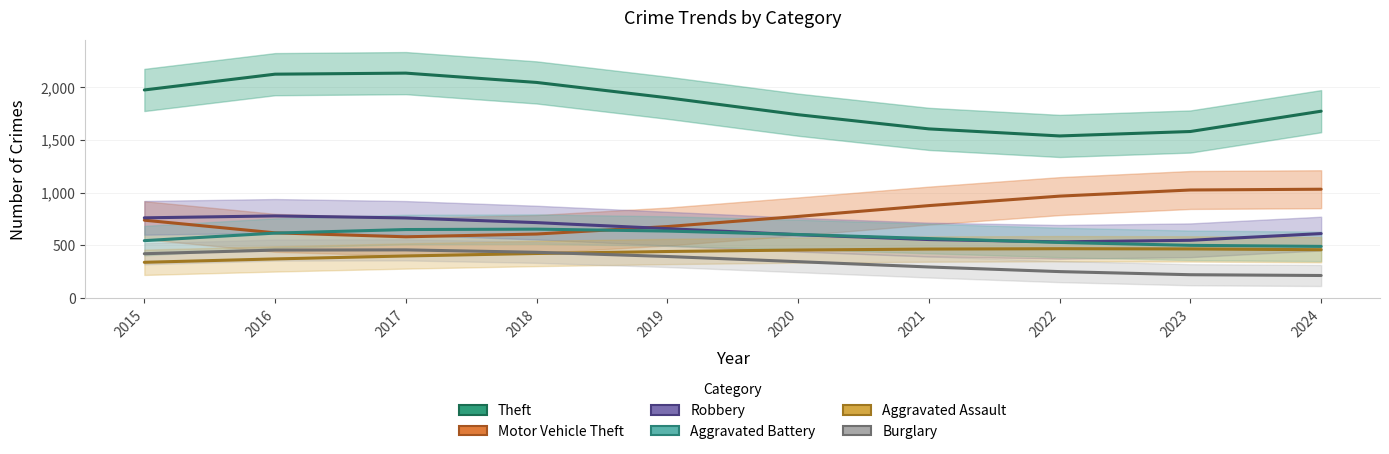

What is the sum of the Robbery values at 2021 and 2016?

1332.0